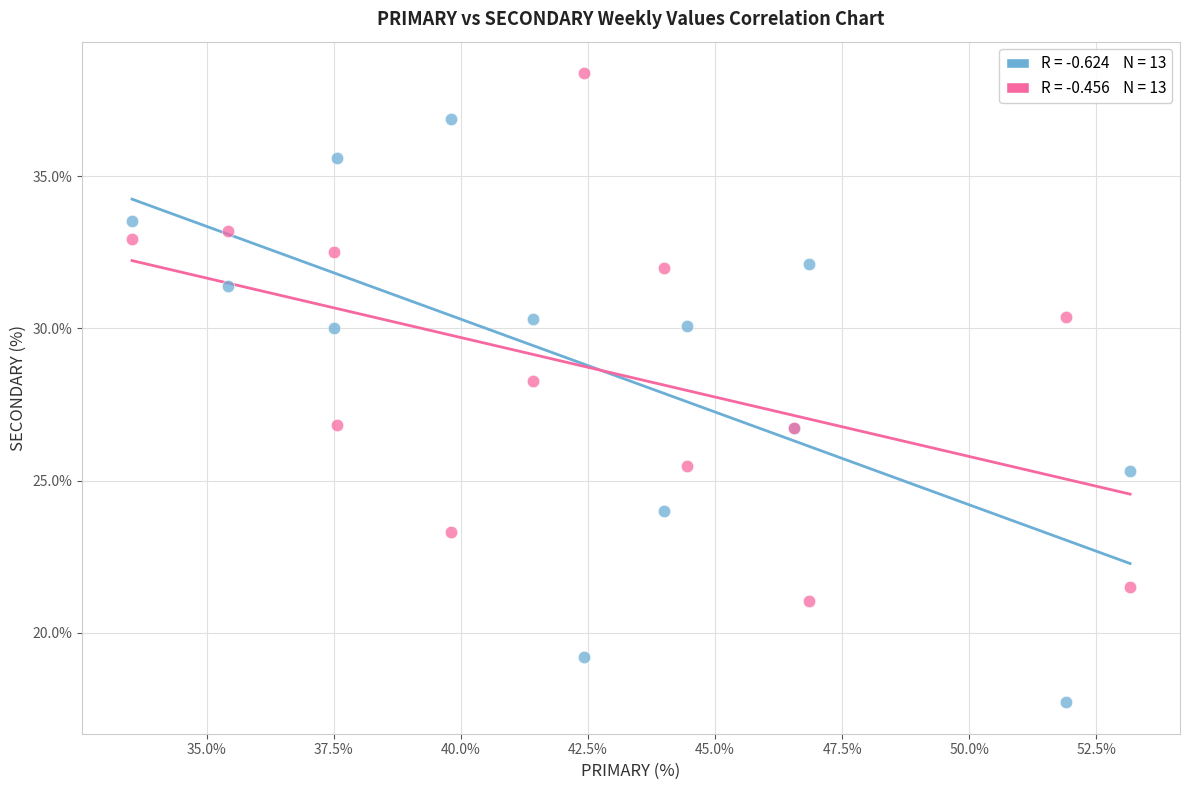

Across all series, what Y value is closest to 28?

28.3